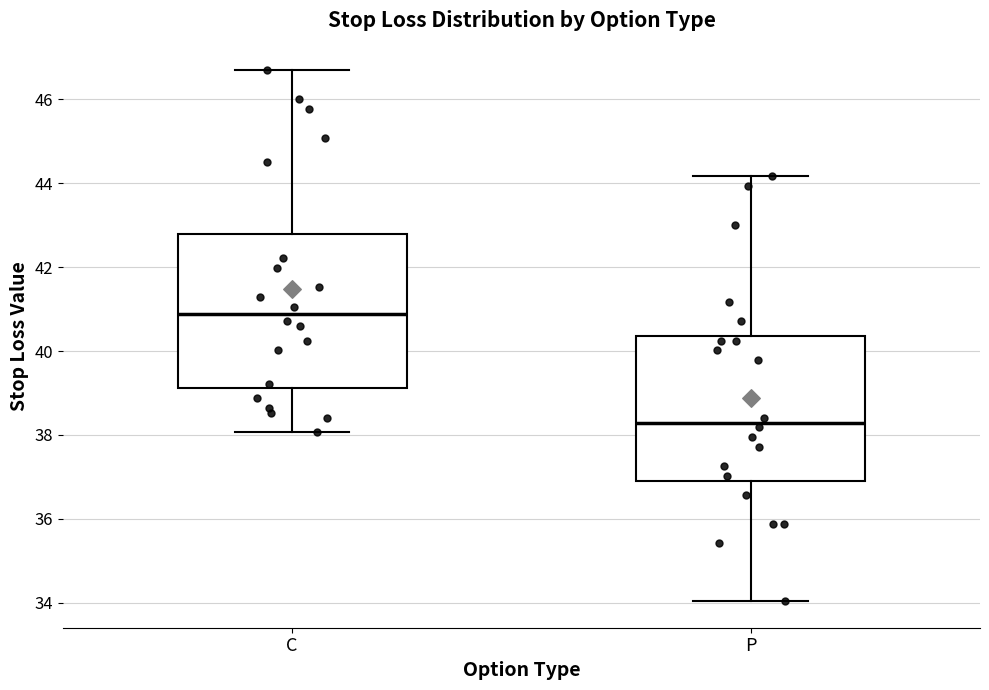

Reading left to right, transcribe this box plot: for each box, give where its median line is, the range the box spans, and where its two whiskers end, as read against the y-axis. The values are not printed on the chart, so give them approximately, as read against the axis.

C: median 40.8, box 39.2 to 42.8, whiskers 38.0 to 46.6
P: median 38.2, box 37.0 to 40.4, whiskers 34.0 to 44.2